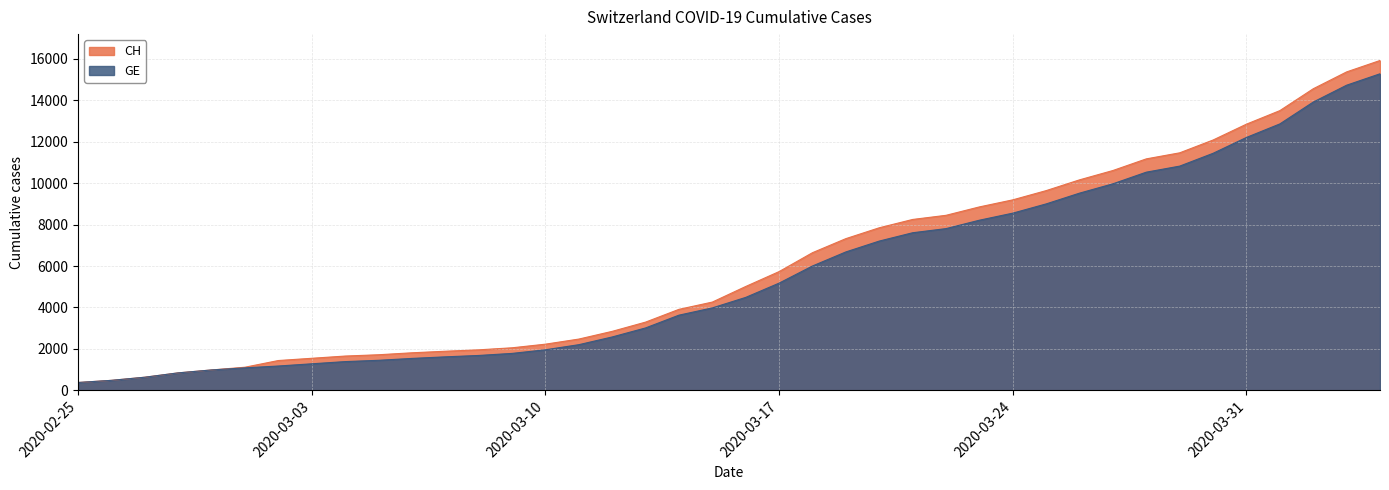

Reading right to left, list all the values displayed in this chart.

CH: 15926	15375	14561	13505	12852	12086	11467	11175	10613	10162	9642	9196	8855	8449	8249	7847	7323	6644	5731	5012	4259	3908	3291	2845	2472	2226	2051	1952	1885	1809	1715	1652	1544	1436	1113	981	840	630	479	375
GE: 15284	14733	13919	12863	12210	11444	10825	10533	9971	9520	9000	8554	8213	7807	7607	7205	6681	6002	5174	4485	3978	3627	3010	2574	2201	1955	1780	1681	1614	1538	1447	1384	1278	1171	1083	981	840	630	479	375